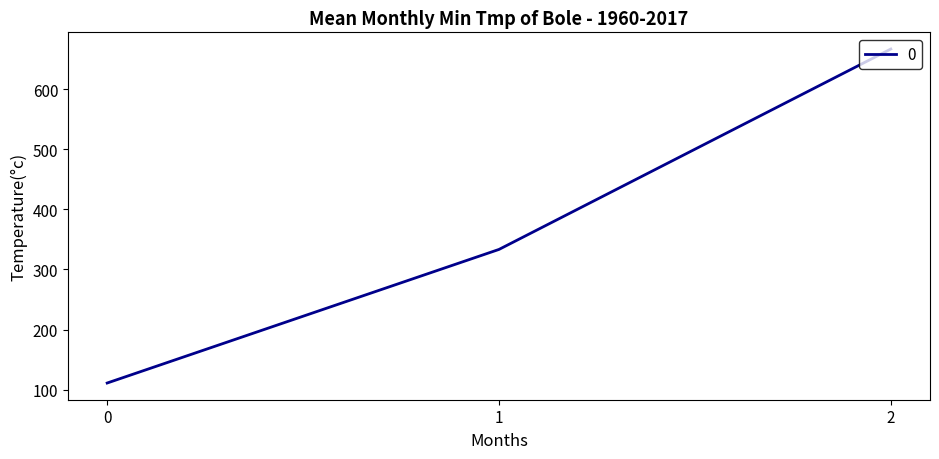

What is the change in value from 0 to 2?

+555.6